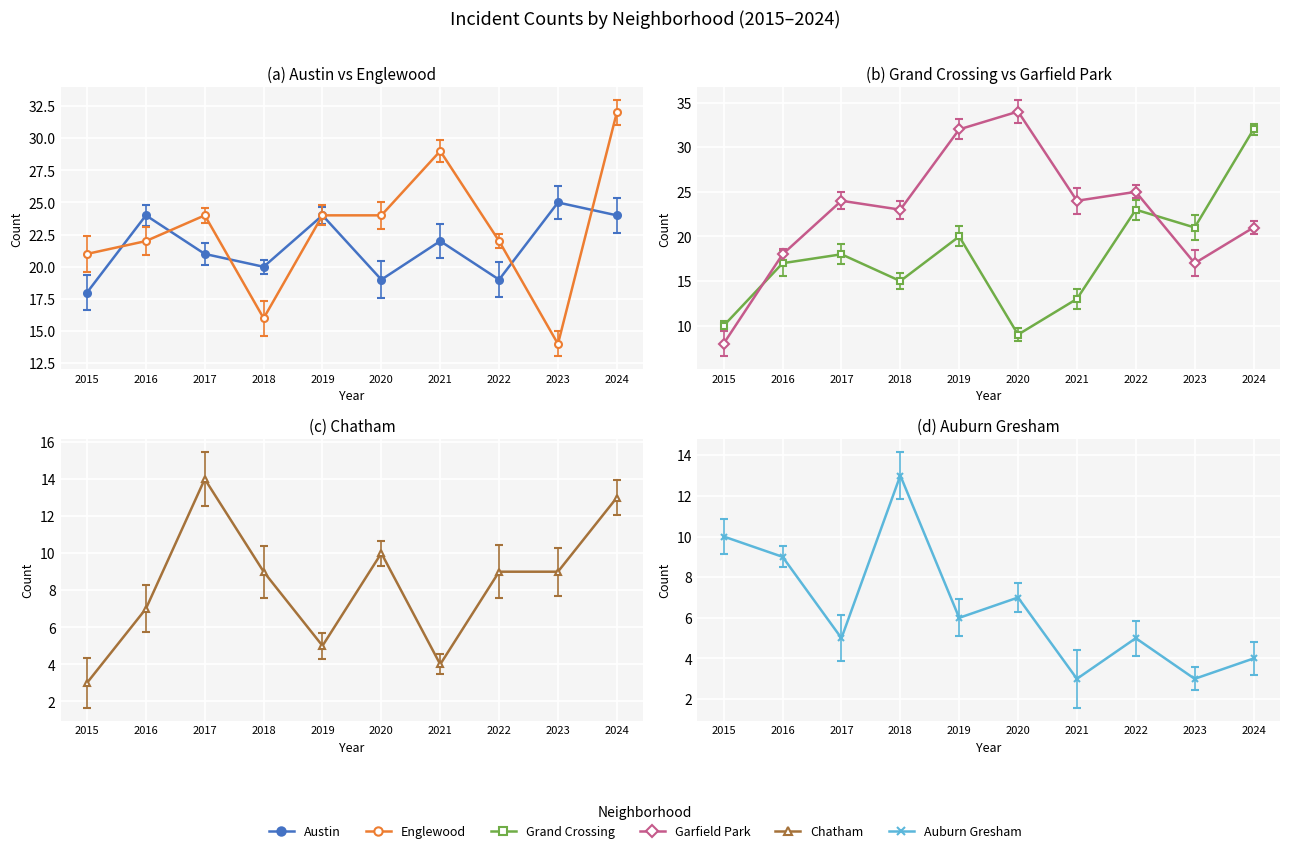

What is the sum of the Grand Crossing values at 2020 and 2015?

19